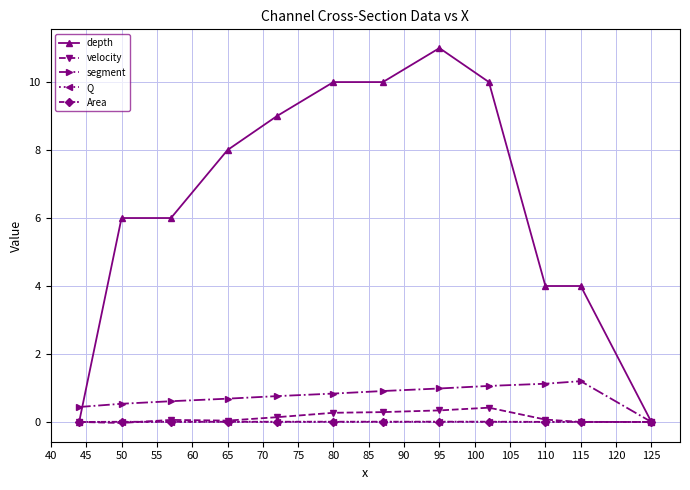

At how many categories does at least one series exceed 7?

6